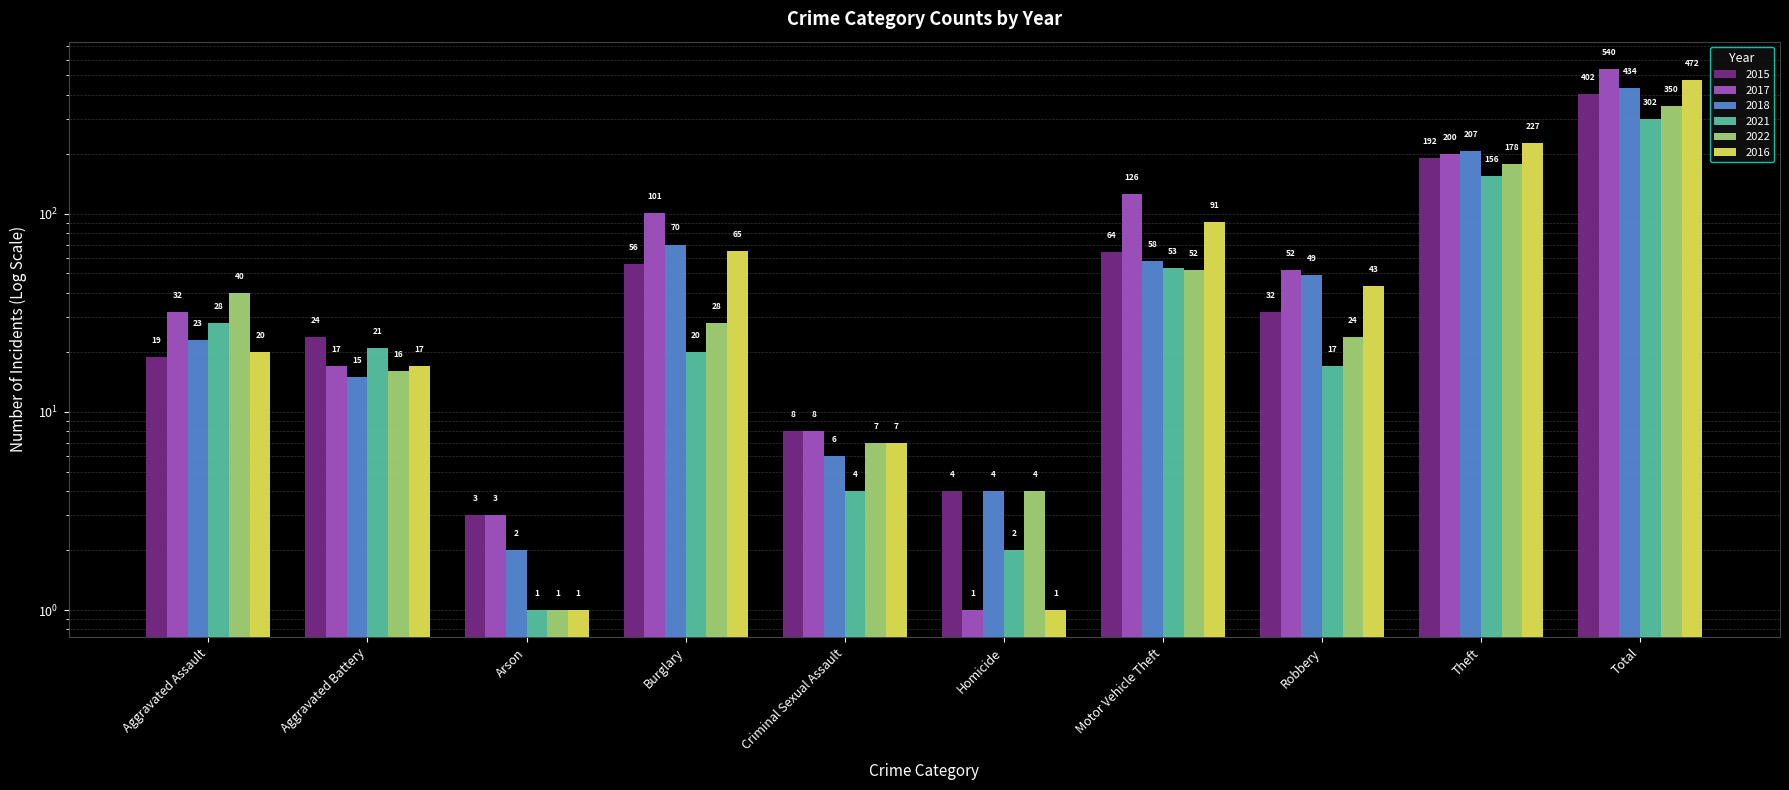

What is the label of the 5th bar from the left?

Criminal Sexual Assault